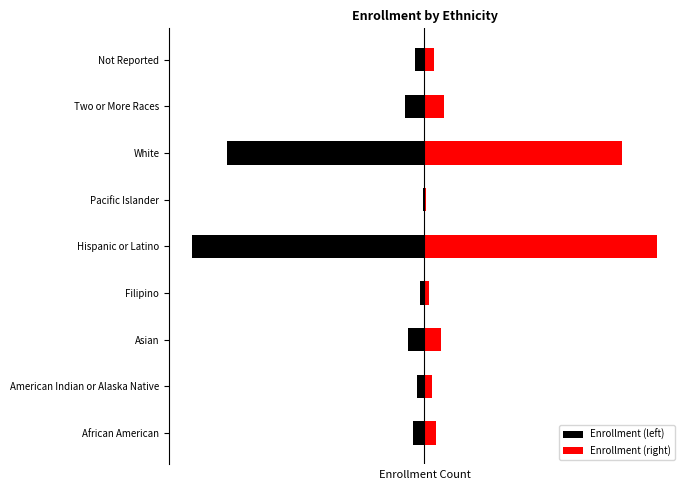

What is the difference between the Enrollment (right) values at Two or More Races and African American?

170